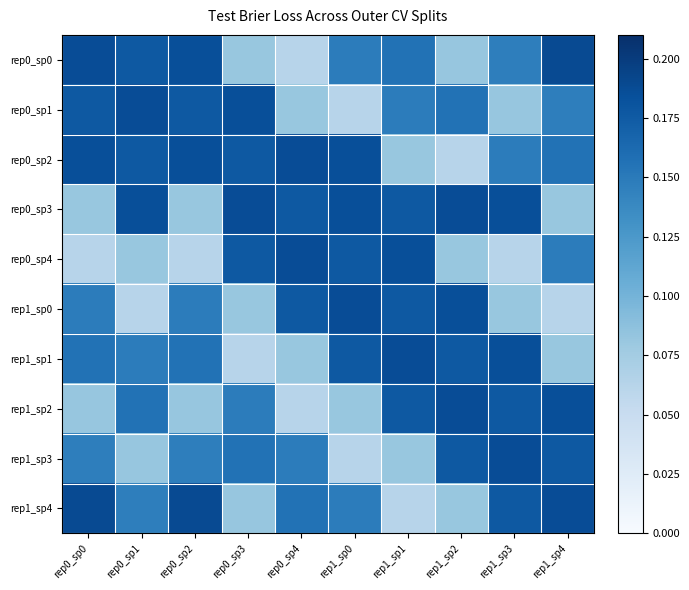

How many data points does each series have?

10